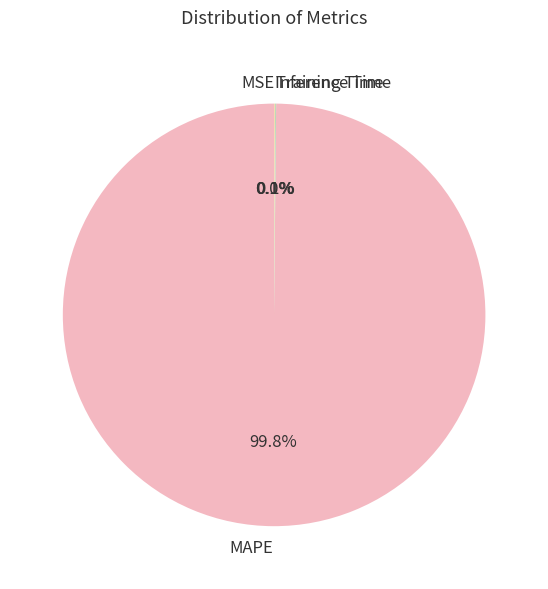

Which category accounts for the majority?

MAPE